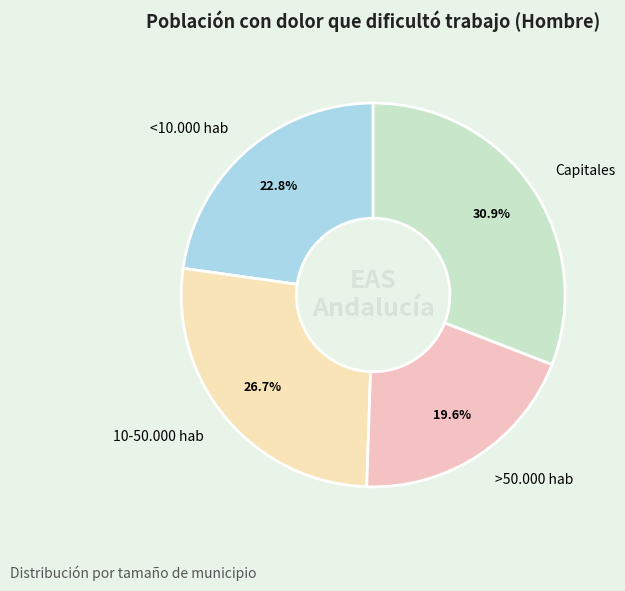

To the nearest percent, what is the difference between the Capitales and <10.000 hab slice percentages?

8%